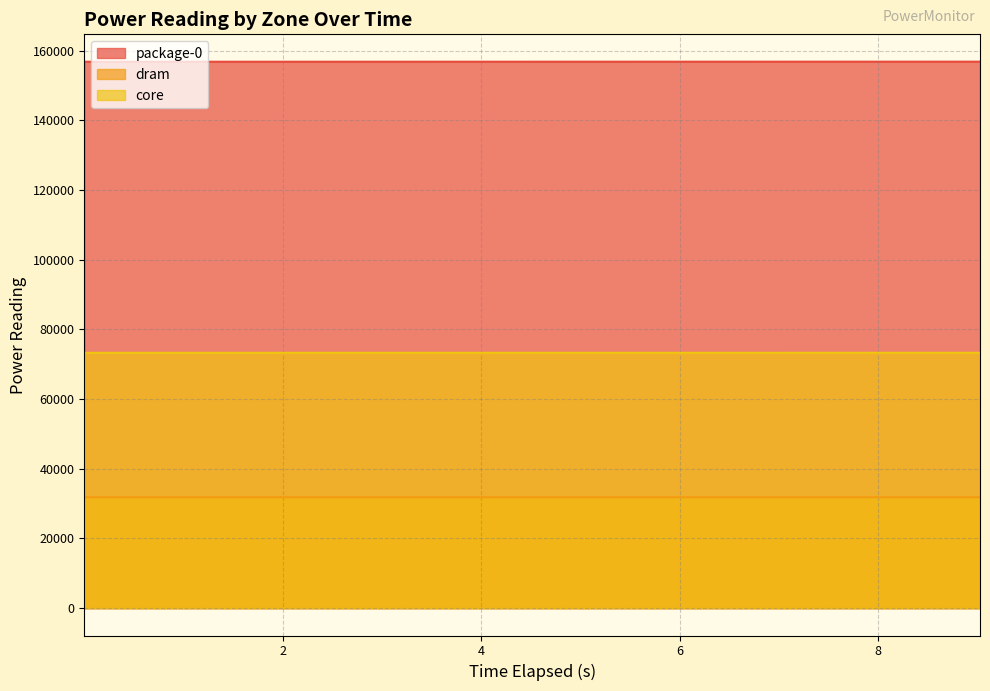

What are all the series names shown in the legend?

package-0, dram, core